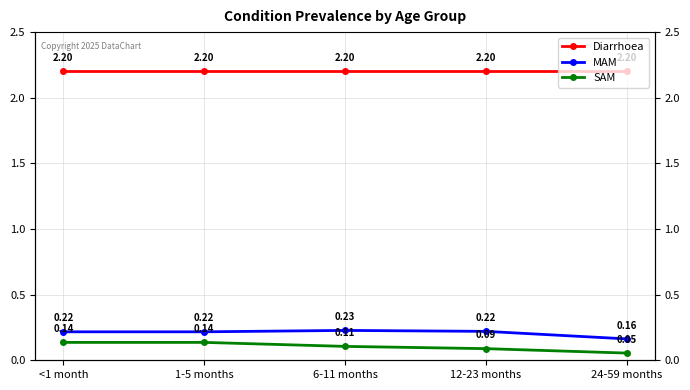

List the series in order of their peak value, lowest first.

SAM, MAM, Diarrhoea